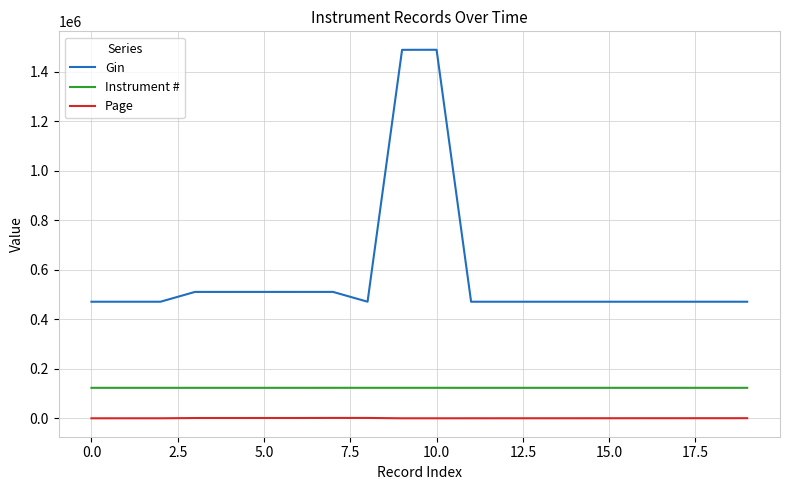

What is the difference between the maximum and minimum values in the Gin series?

1018552